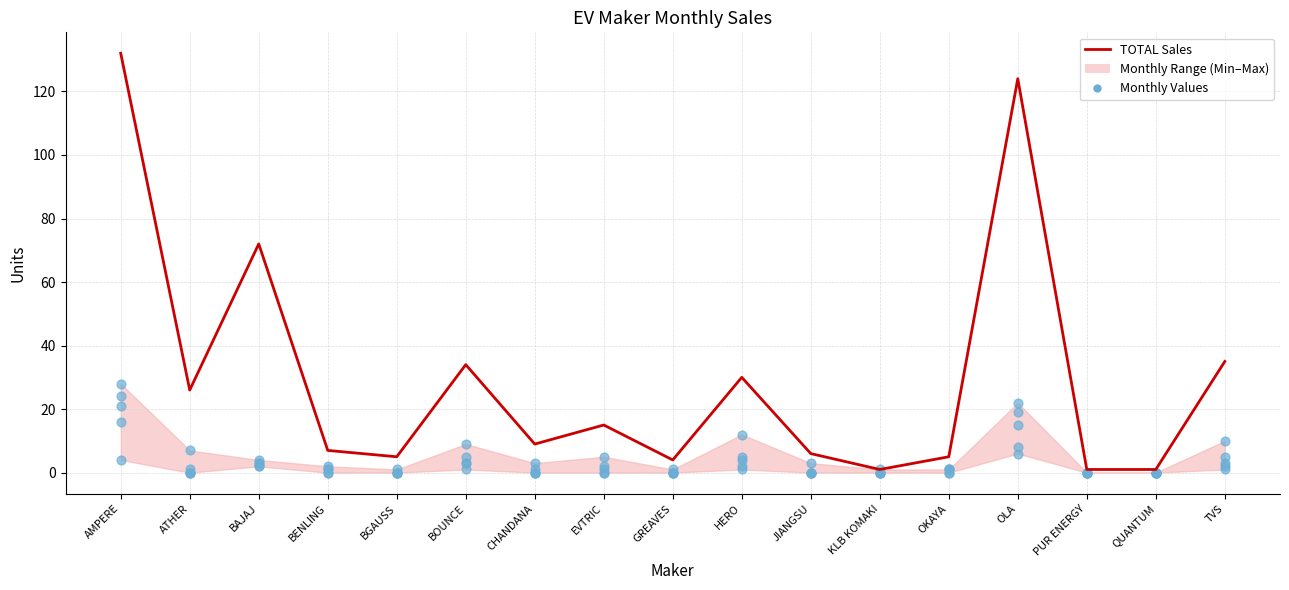

At how many categories does at least one series exceed 19?

7